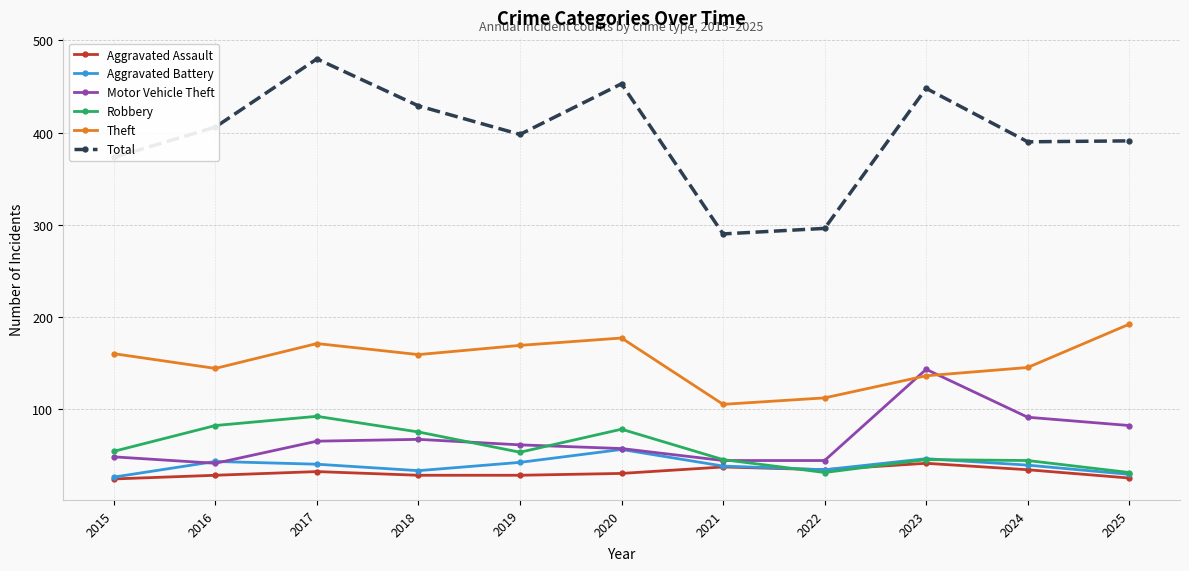

What is the difference between the Aggravated Battery values at 2024 and 2017?

1